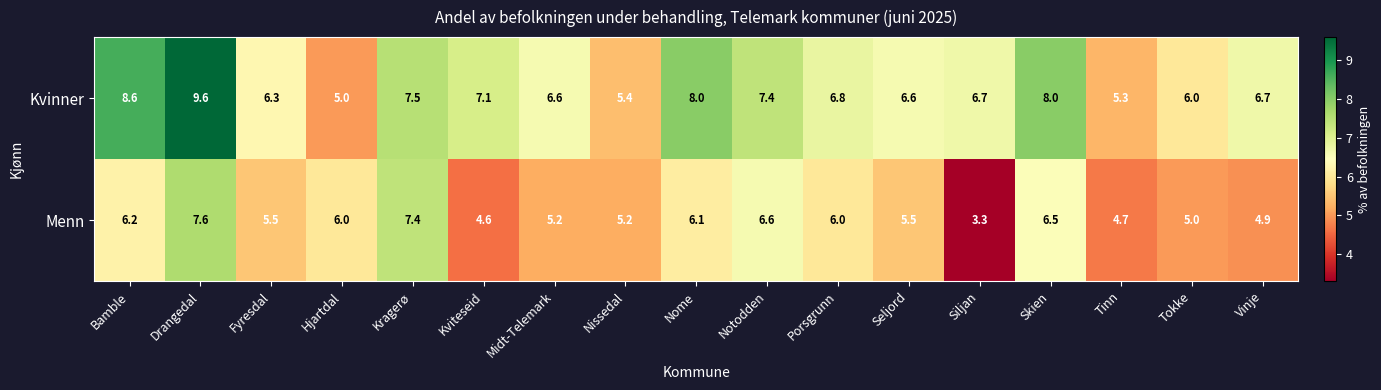

What is the average value of the Kvinner series?

6.9